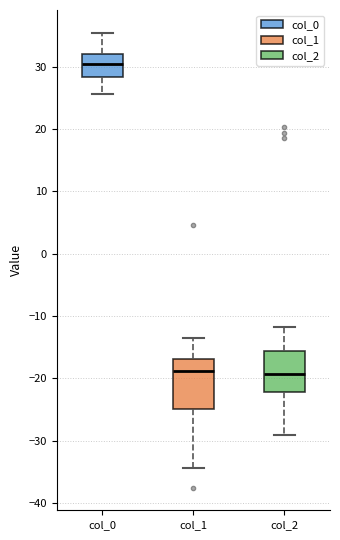

Where does the median line of the box for col_2 sit on the y-axis? The values are not printed on the chart, so give them approximately, as read against the axis.

-19